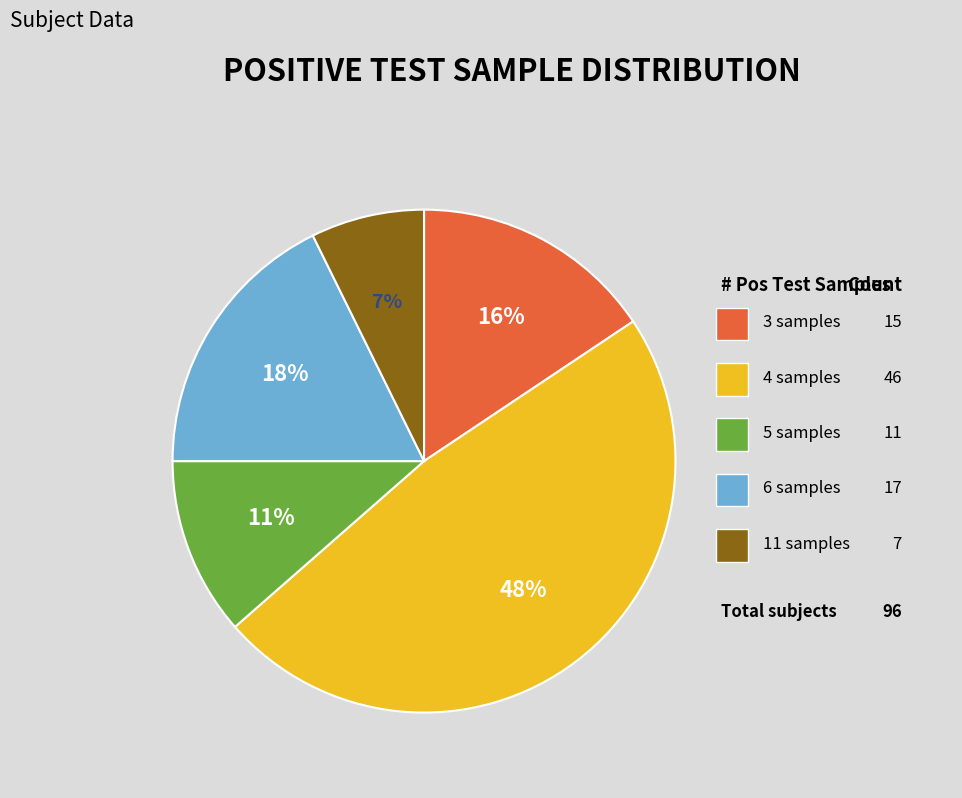

Does any single category account for the majority?

No